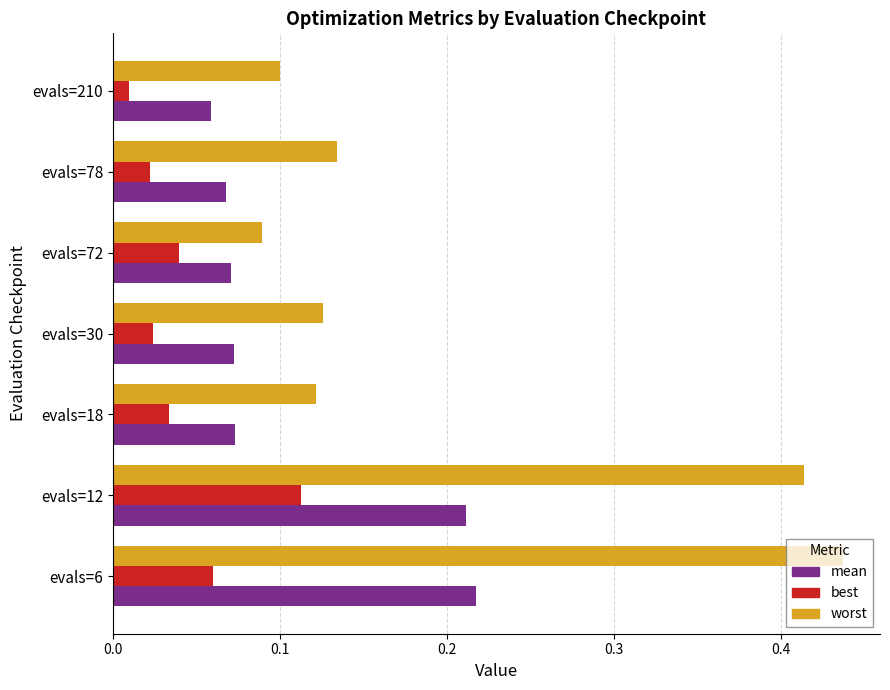

Which category has the highest value across all series?

evals=6